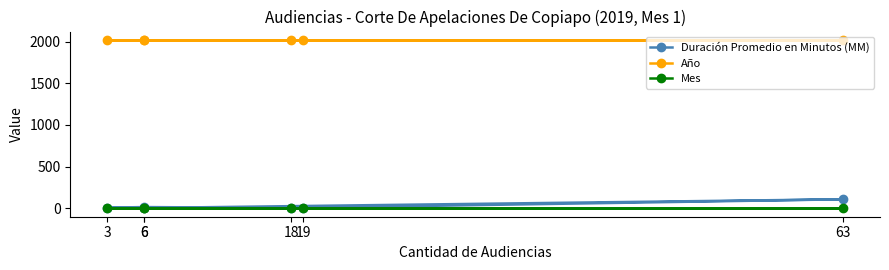

The Mes series shows 1 at 63. True or false?

False